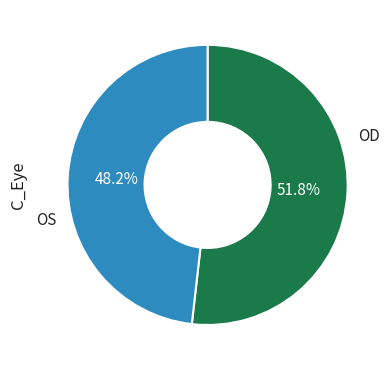

Is there a majority slice in this chart?

Yes